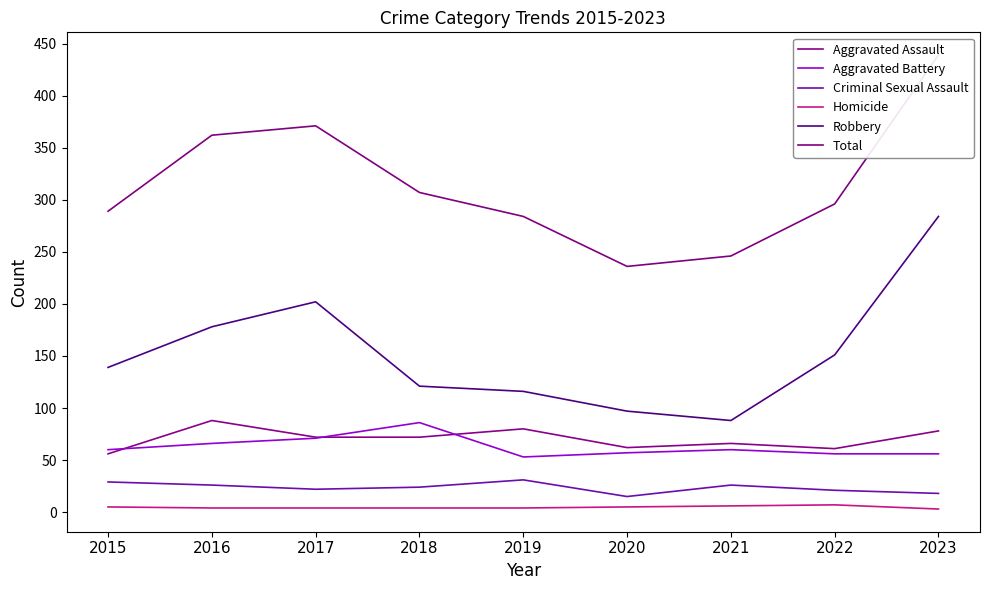

Reading left to right, transcribe all the data shown in this chart.

Aggravated Assault: 2015=56	2016=88	2017=72	2018=72	2019=80	2020=62	2021=66	2022=61	2023=78
Aggravated Battery: 2015=60	2016=66	2017=71	2018=86	2019=53	2020=57	2021=60	2022=56	2023=56
Criminal Sexual Assault: 2015=29	2016=26	2017=22	2018=24	2019=31	2020=15	2021=26	2022=21	2023=18
Homicide: 2015=5	2016=4	2017=4	2018=4	2019=4	2020=5	2021=6	2022=7	2023=3
Robbery: 2015=139	2016=178	2017=202	2018=121	2019=116	2020=97	2021=88	2022=151	2023=284
Total: 2015=289	2016=362	2017=371	2018=307	2019=284	2020=236	2021=246	2022=296	2023=439